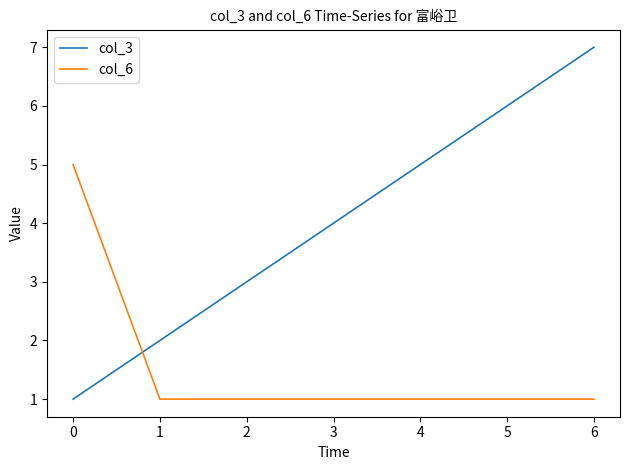

Rank the series by their maximum value, from highest to lowest.

col_3, col_6